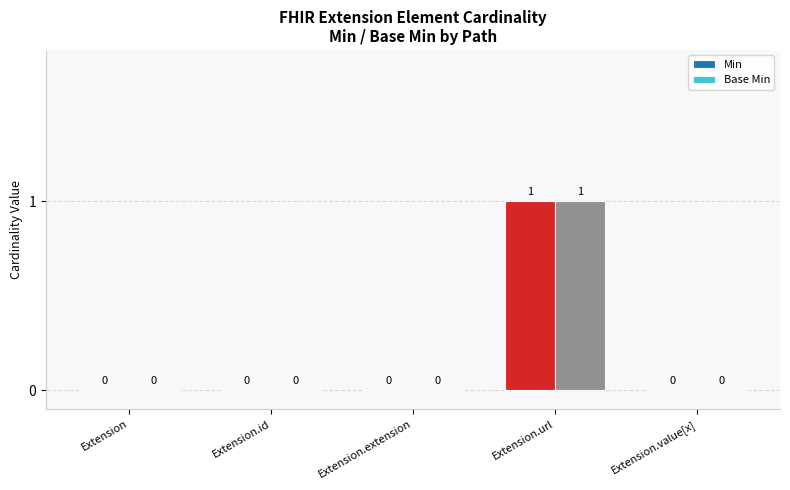

How many Base Min values are between 0 and 1?

5